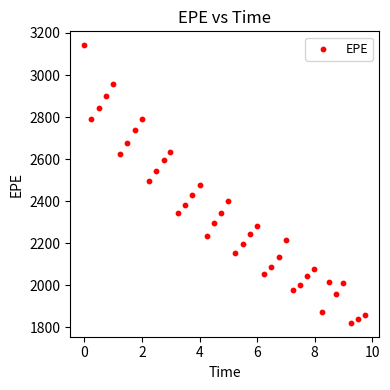

What is the range of Y values (max minus min)?

1320.7